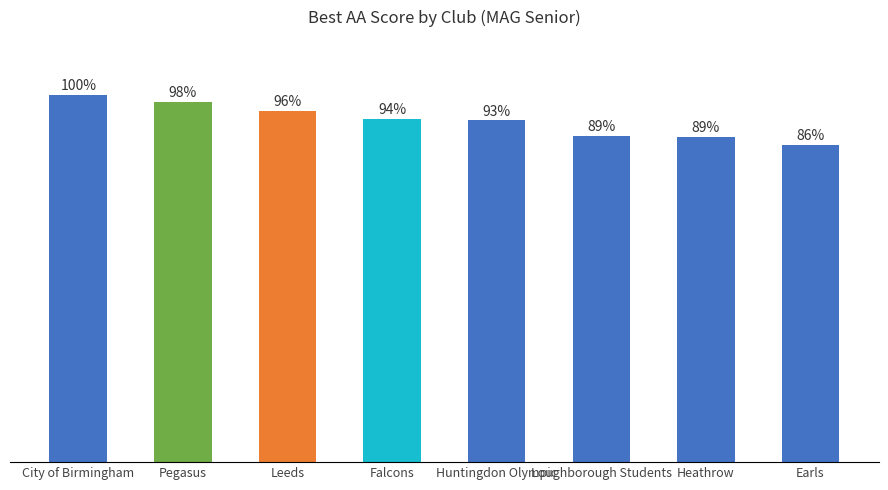

Are the bars horizontal?

No